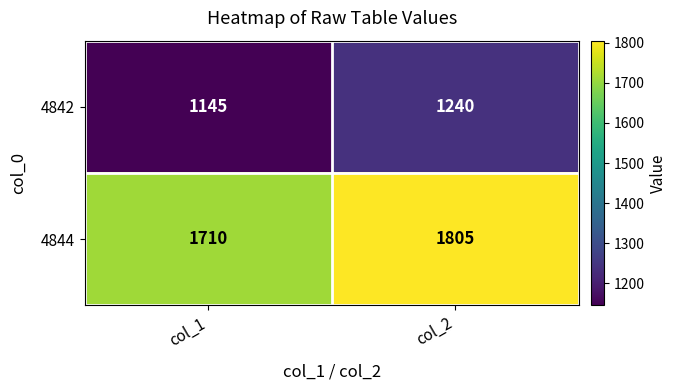

True or false: 4842 has a value of 764 at col_1.

False